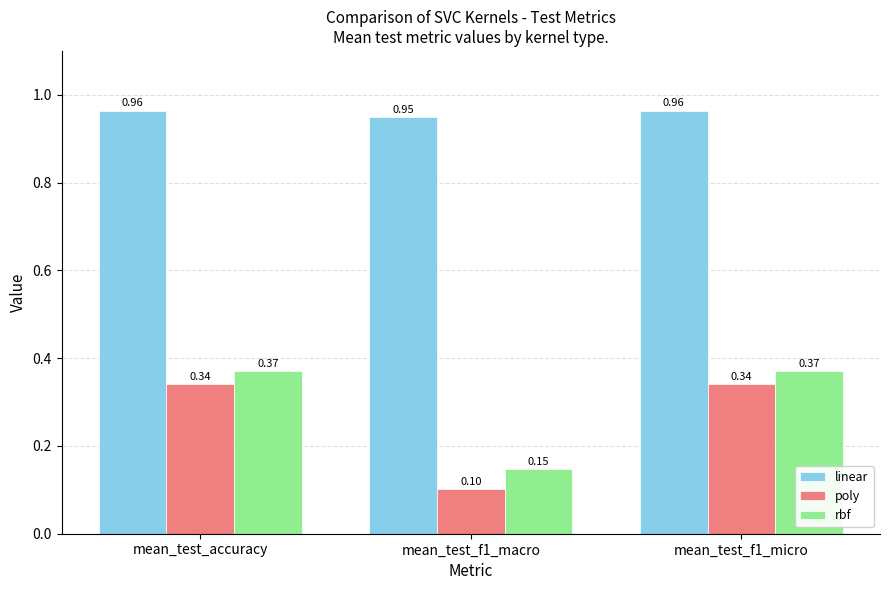

The value of linear at mean_test_accuracy is 1.7. True or false?

False